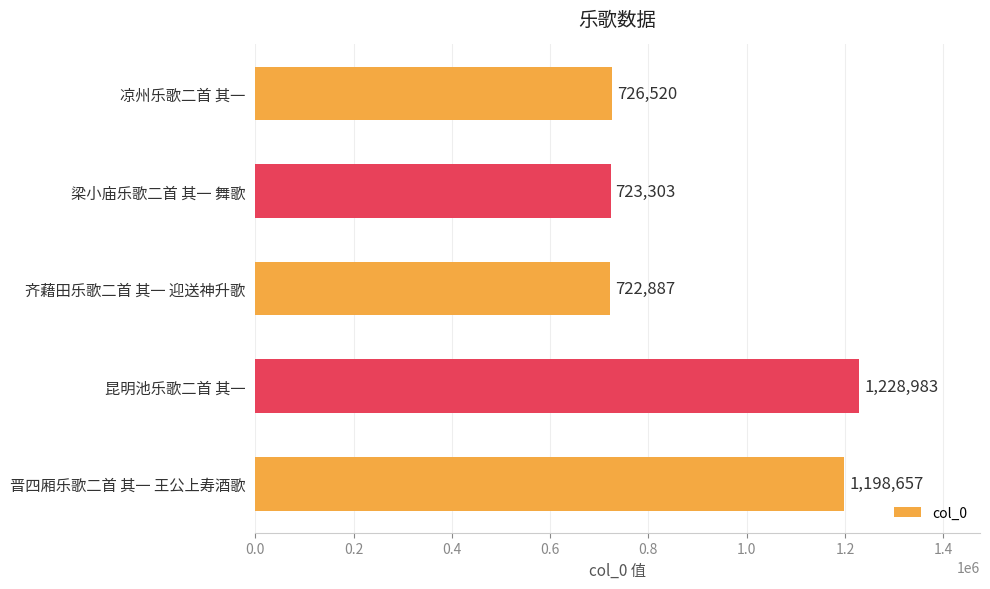

Reading bottom to top, transcribe all the data shown in this chart.

晋四厢乐歌二首 其一 王公上寿酒歌=1198657	昆明池乐歌二首 其一=1228983	齐藉田乐歌二首 其一 迎送神升歌=722887	梁小庙乐歌二首 其一 舞歌=723303	凉州乐歌二首 其一=726520